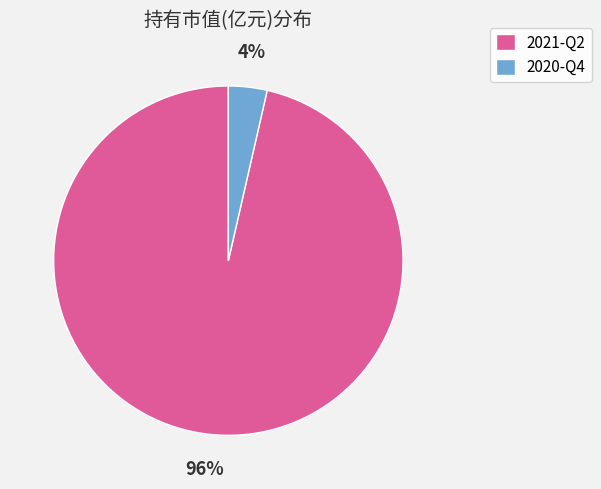

Count the number of slices in the pie.

2